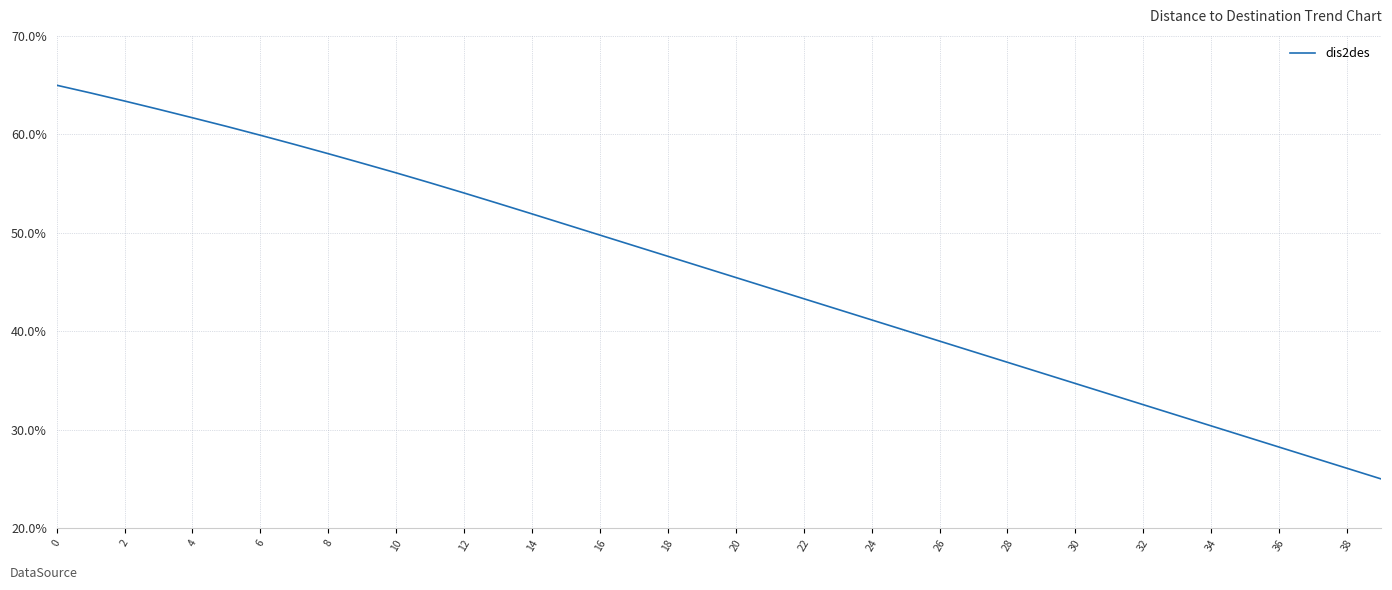

True or false: the data has more than 0 interior local peaks.

False